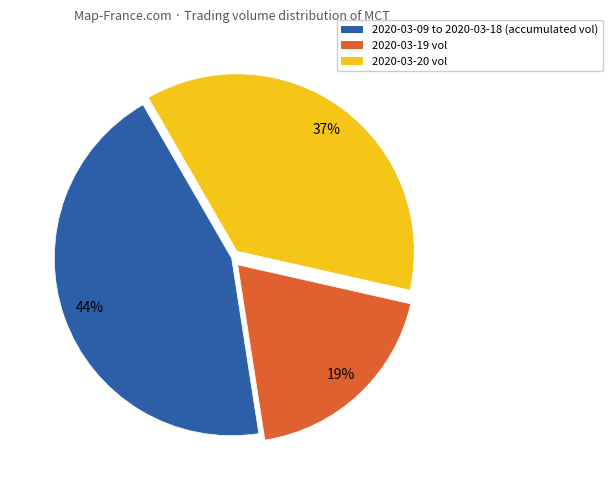

To the nearest percent, what is the average slice percentage?

33%